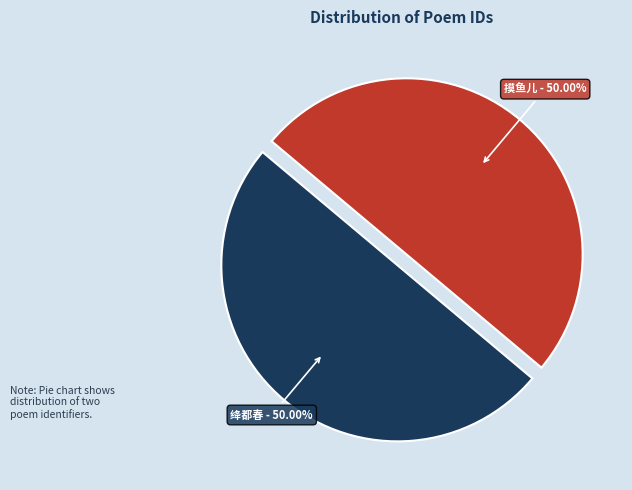

Combined, do 绛都春 - 50.00% and 摸鱼儿 - 50.00% account for over 50%?

Yes